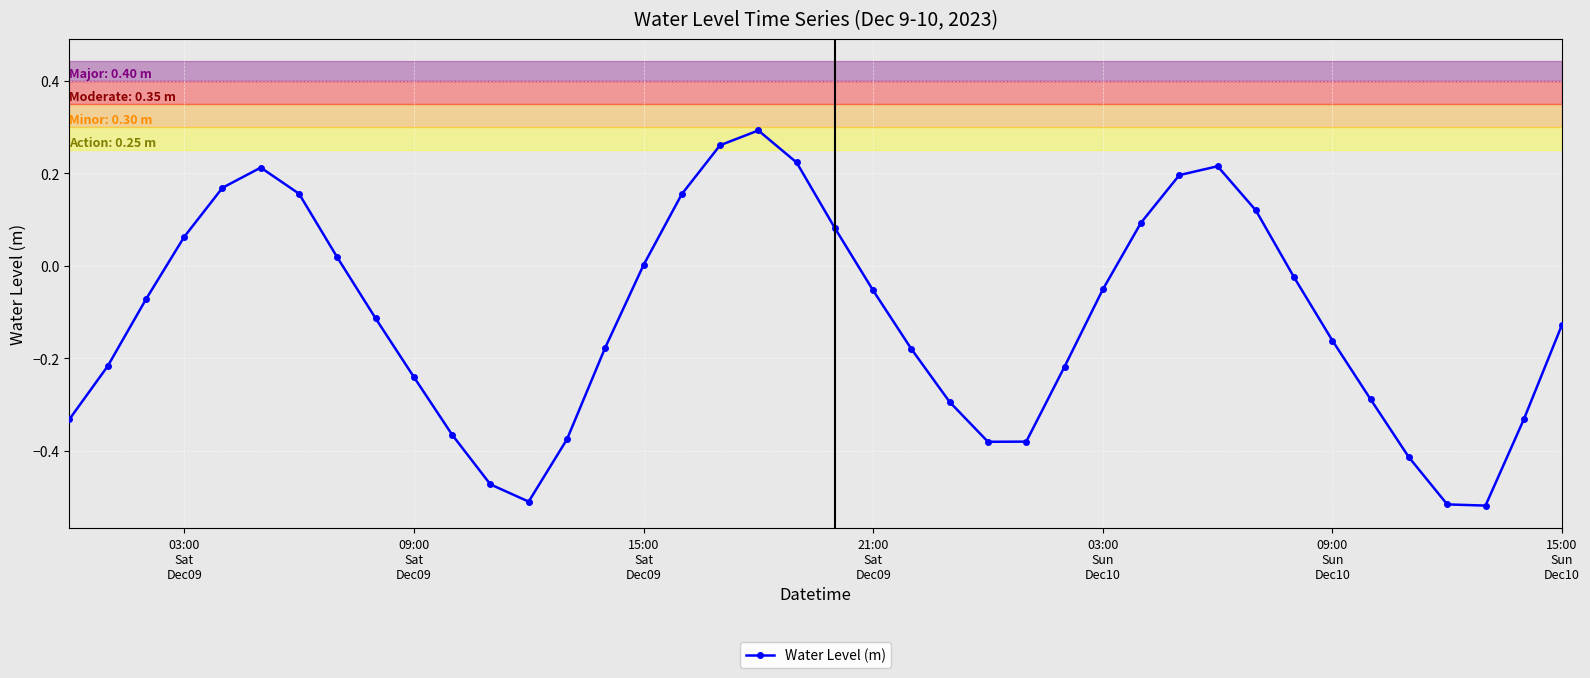

How many interior local valleys (lower than both neighbors) does the data have?

3